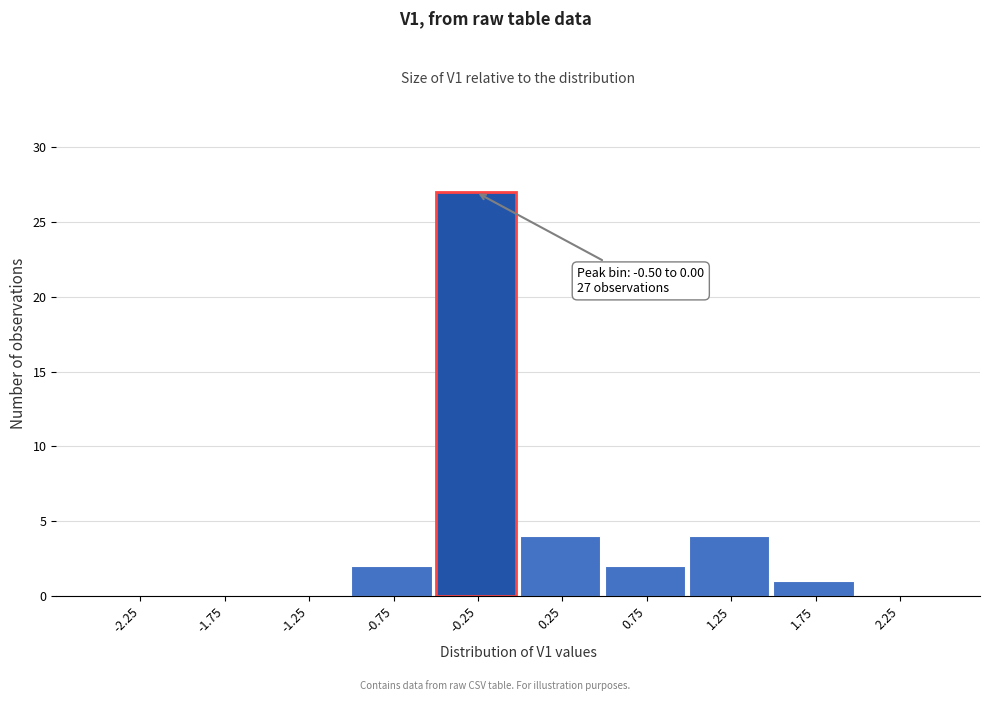

Which range on the x-axis has the tallest bar?

-0.5 to 0.0